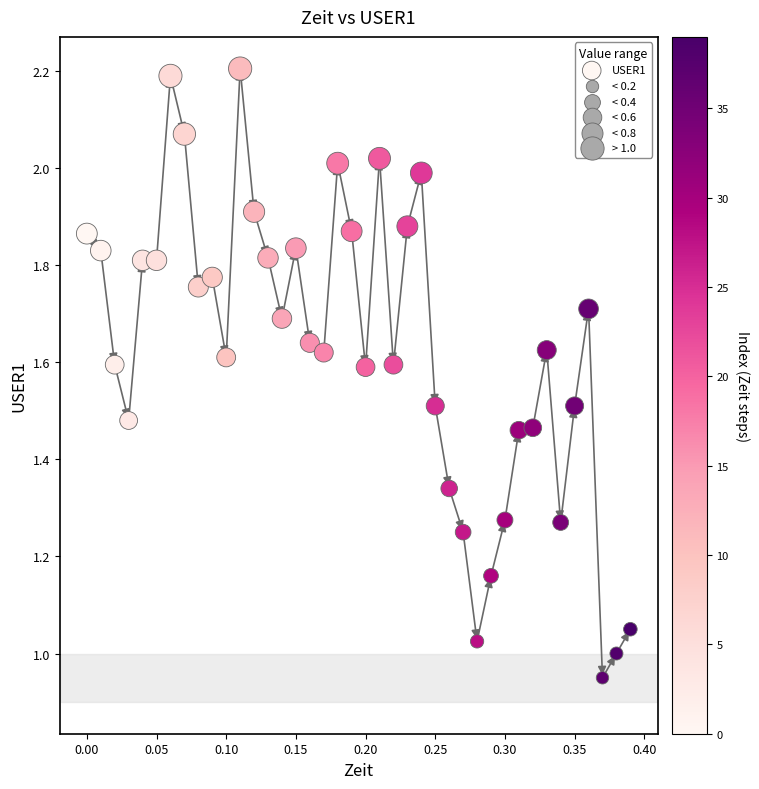

What is the range of X values (max minus min)?

0.4